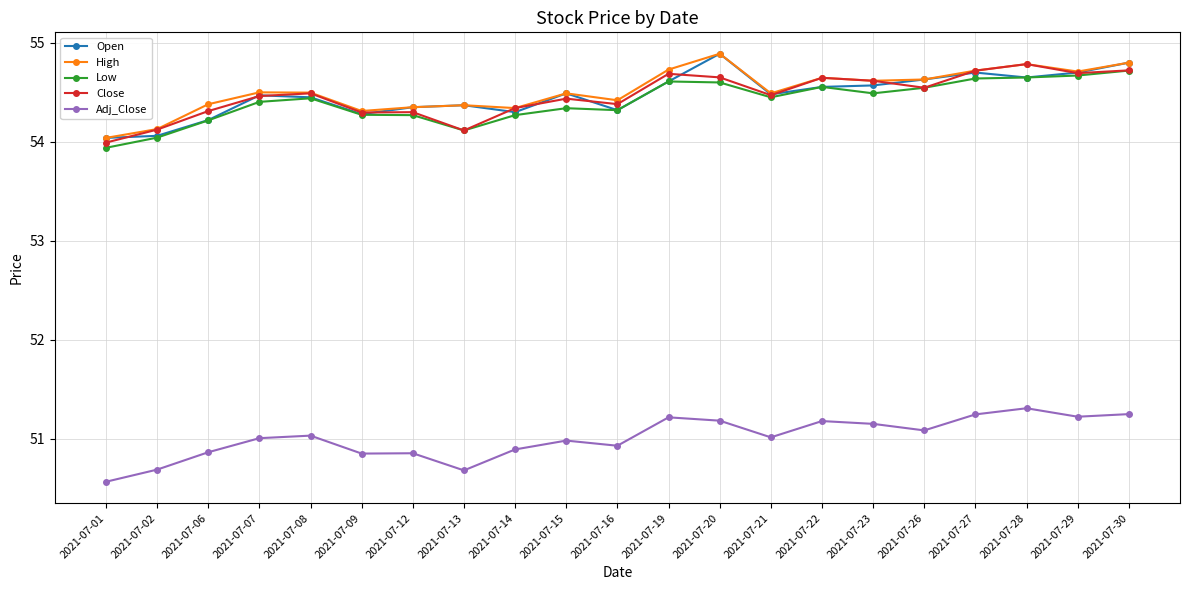

At how many categories does at least one series exceed 53?

21